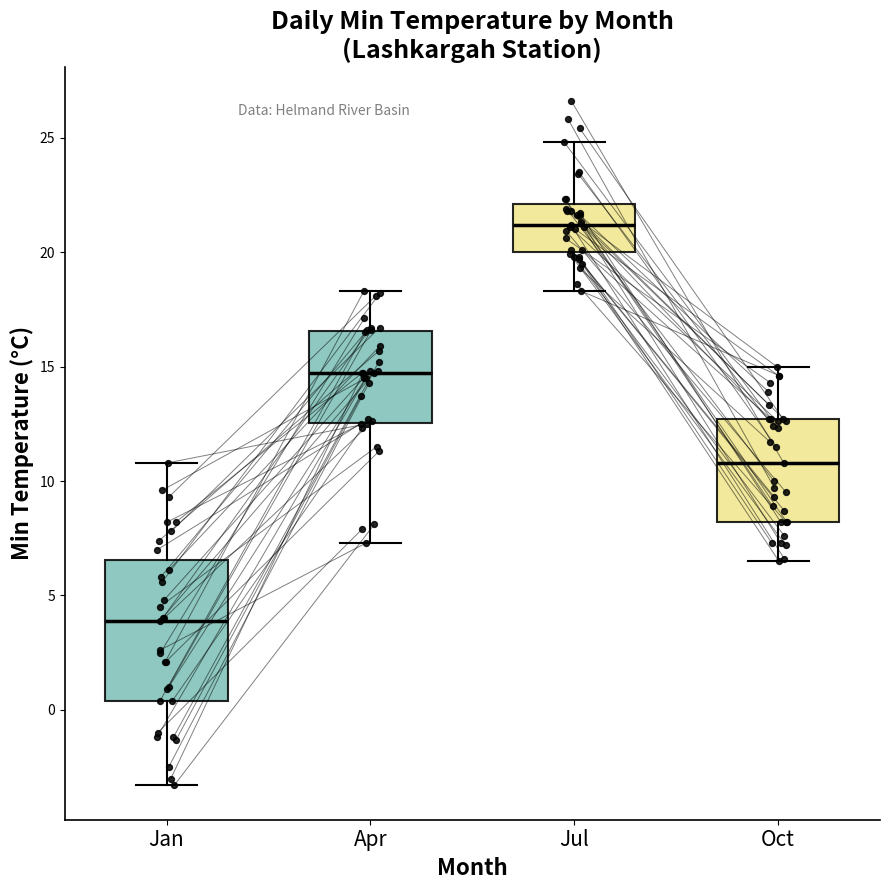

Where is the upper edge of the box for Oct on the y-axis? The values are not printed on the chart, so give them approximately, as read against the axis.

12.5